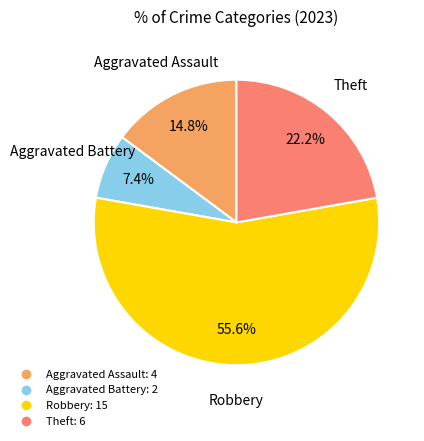

To the nearest percent, what is the difference between the largest and smallest slice percentages?

48%